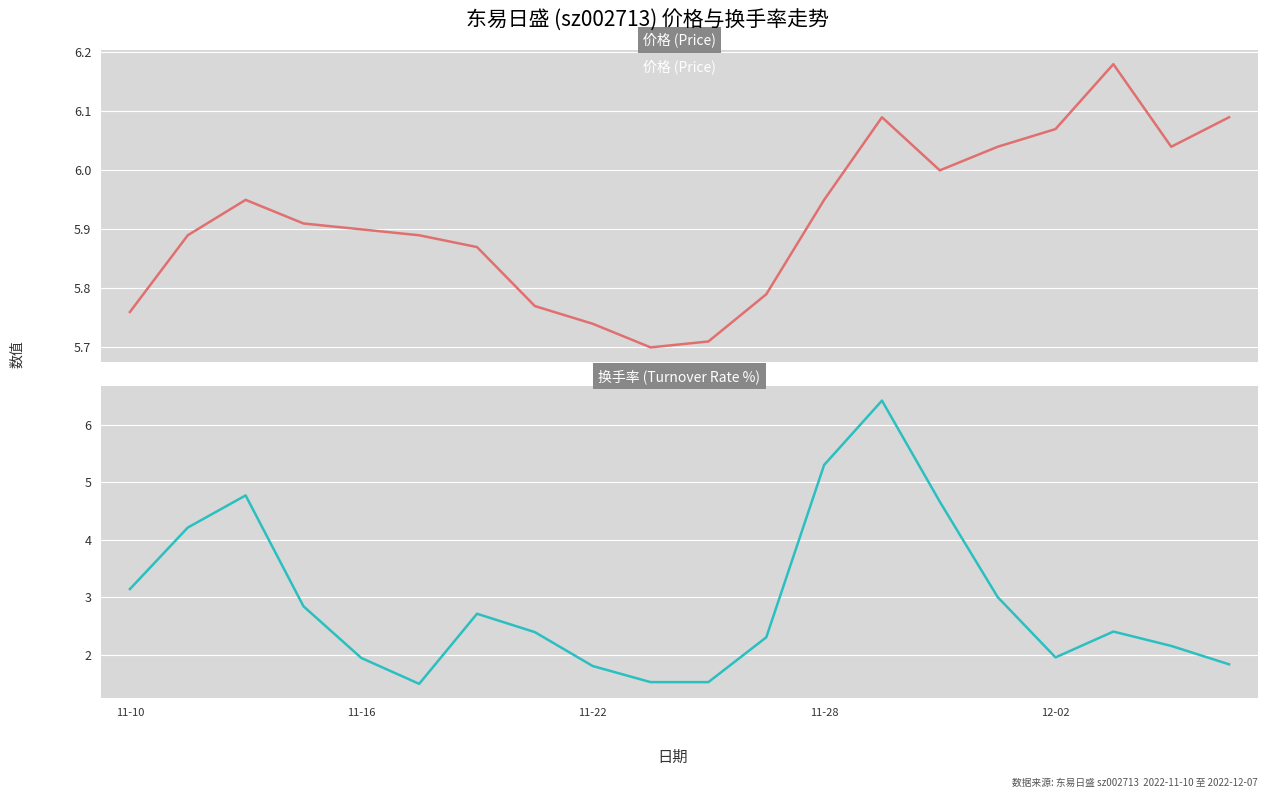

True or false: 价格 and 换手率 cross at least once.

True